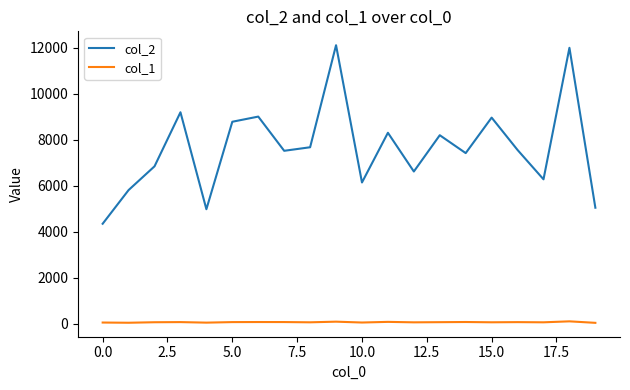

What is the highest value of the col_2 series?

12110